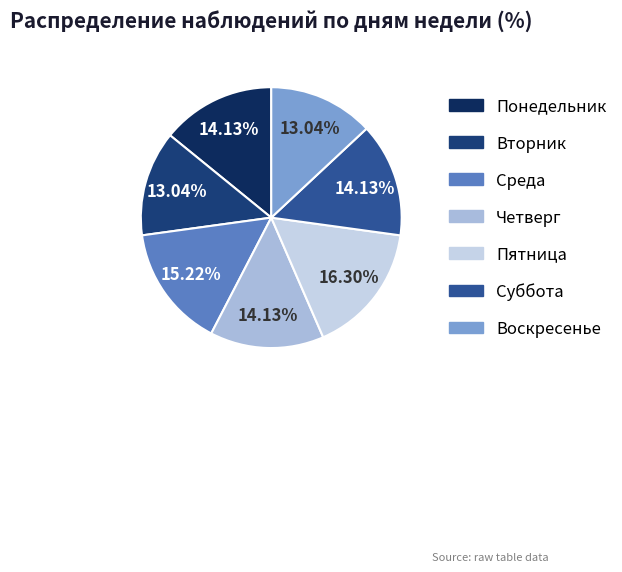

What percentage is NOT represented by Воскресенье?

87.0%